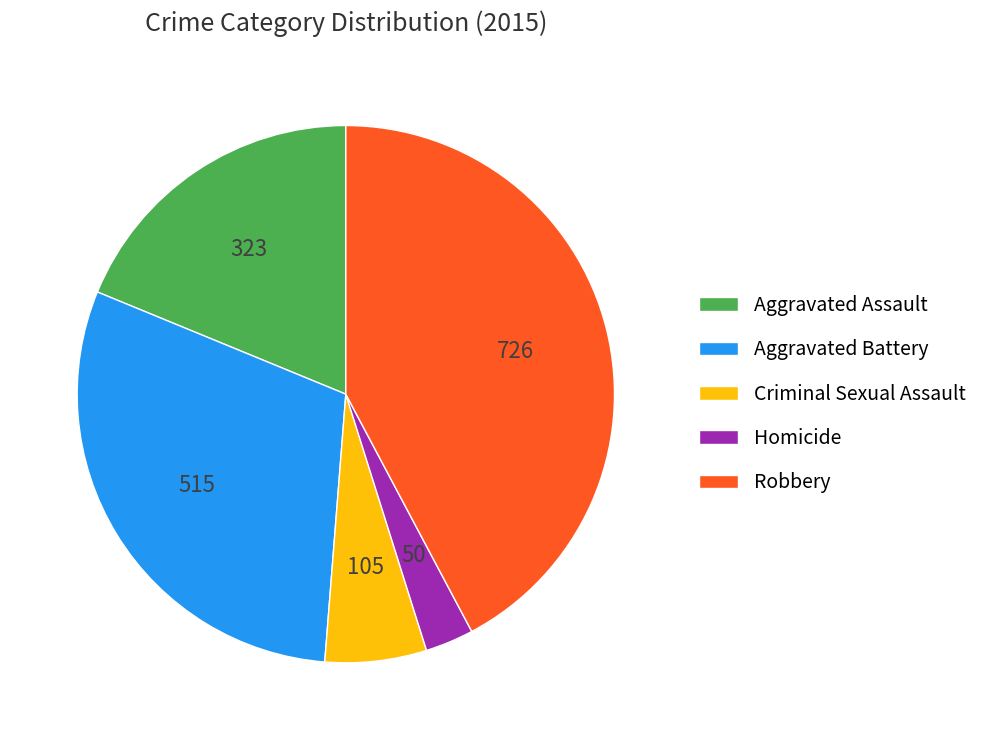

Approximately how many times larger is the value at Criminal Sexual Assault compared to Homicide?

2.1